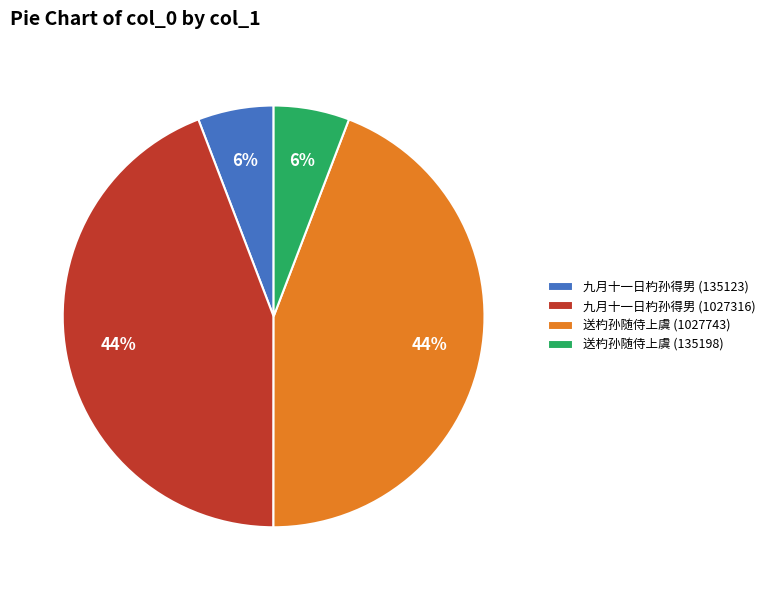

To the nearest percent, what portion does 九月十一日杓孙得男 (135123) represent?

6%